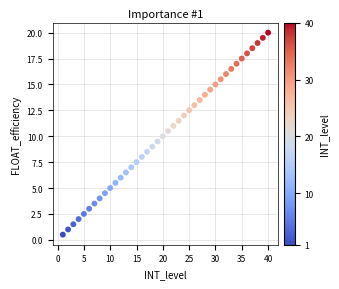

What is the range of Y values (max minus min)?

19.5